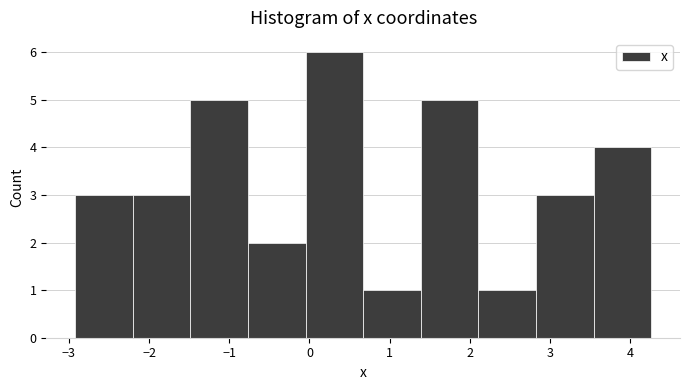

Which range on the x-axis has the tallest bar?

0.0 to 0.7